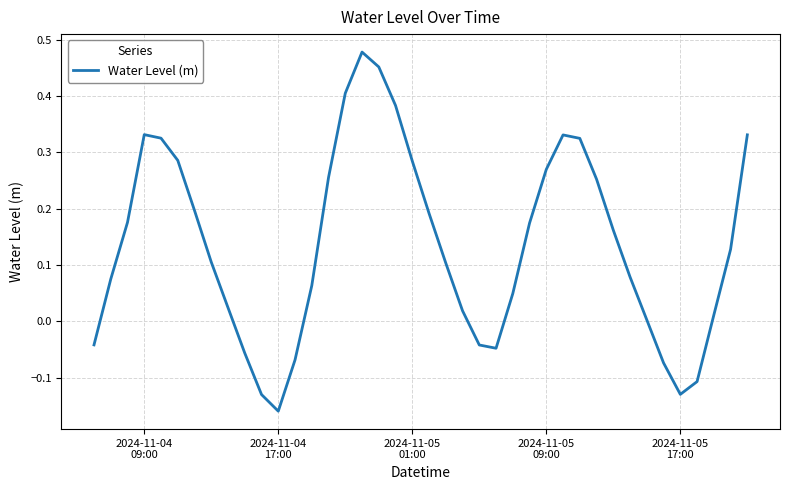

What is the difference between the second highest and second lowest values?

0.6